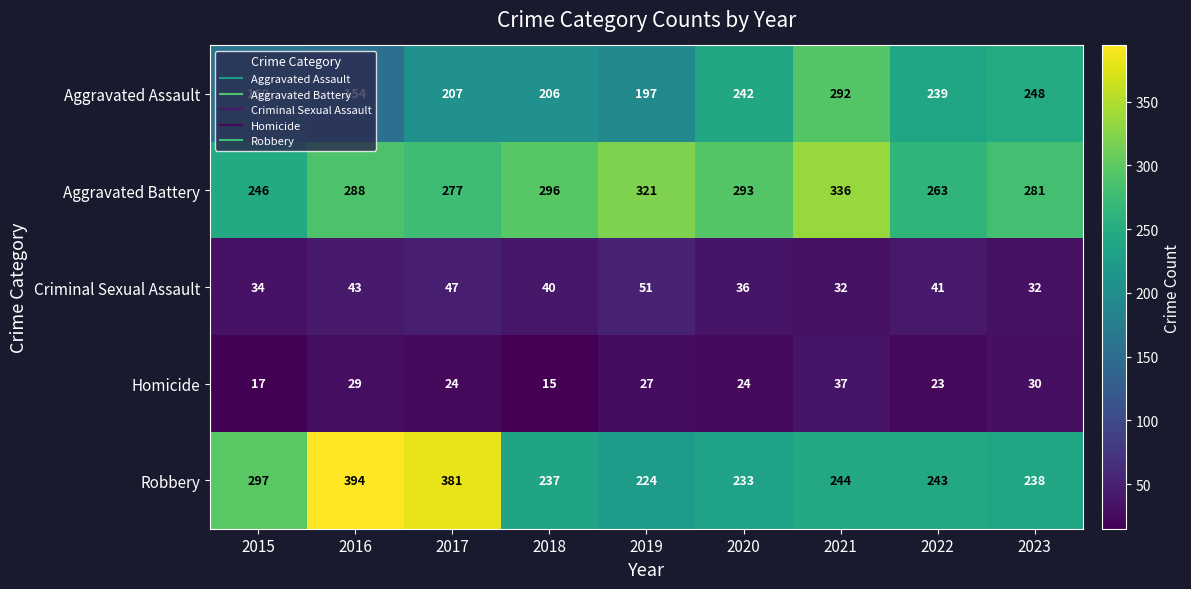

Where is Aggravated Assault nearest to the value 223?

2017